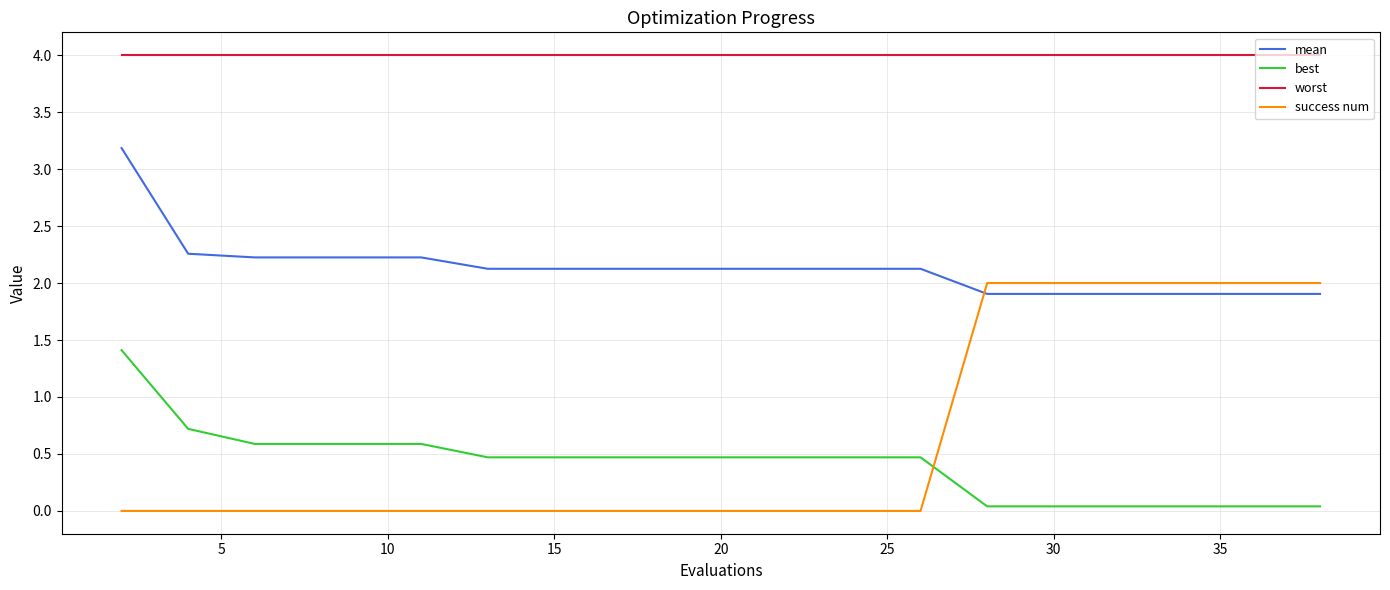

Which series has the widest spread of values?

success num